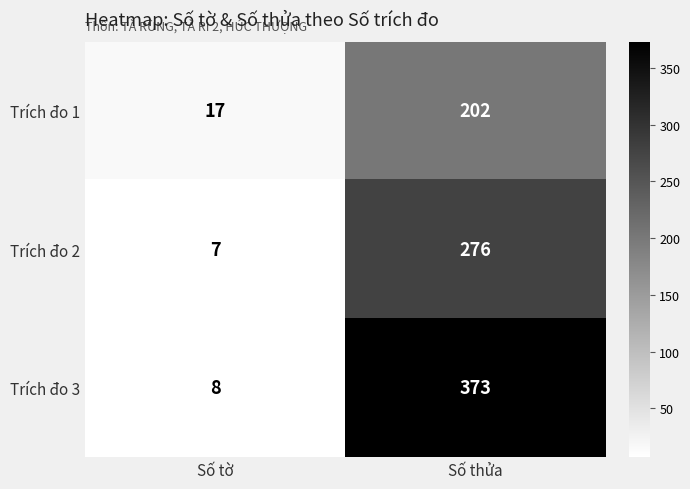

Rank the series by their average value, from highest to lowest.

Trích đo 3, Trích đo 2, Trích đo 1